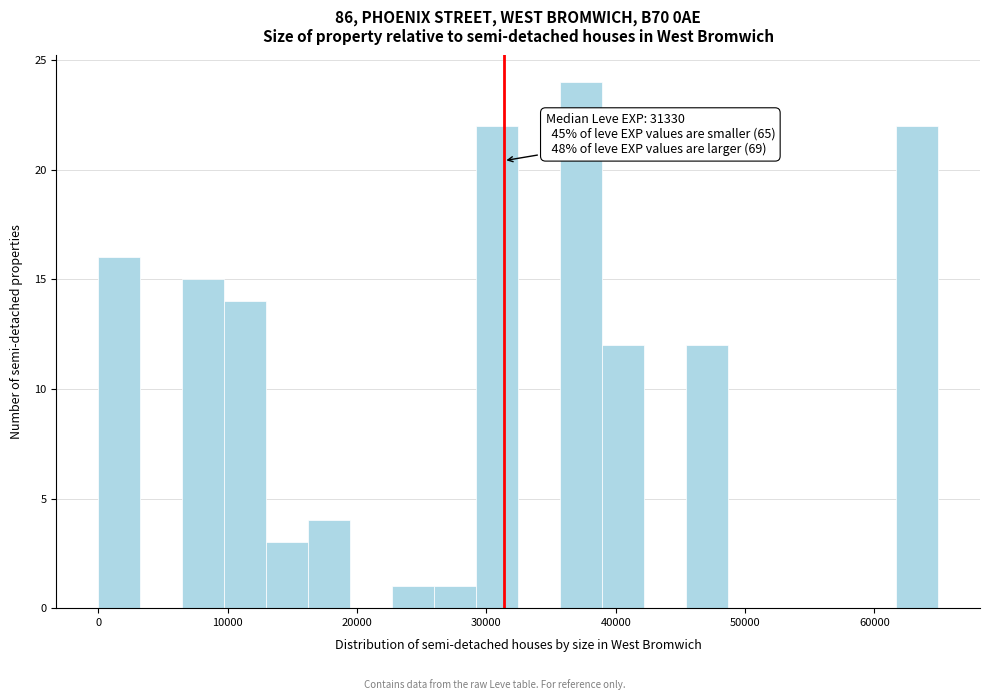

Read against the x-axis, roughly where is the centre of the tallest bar?

37000